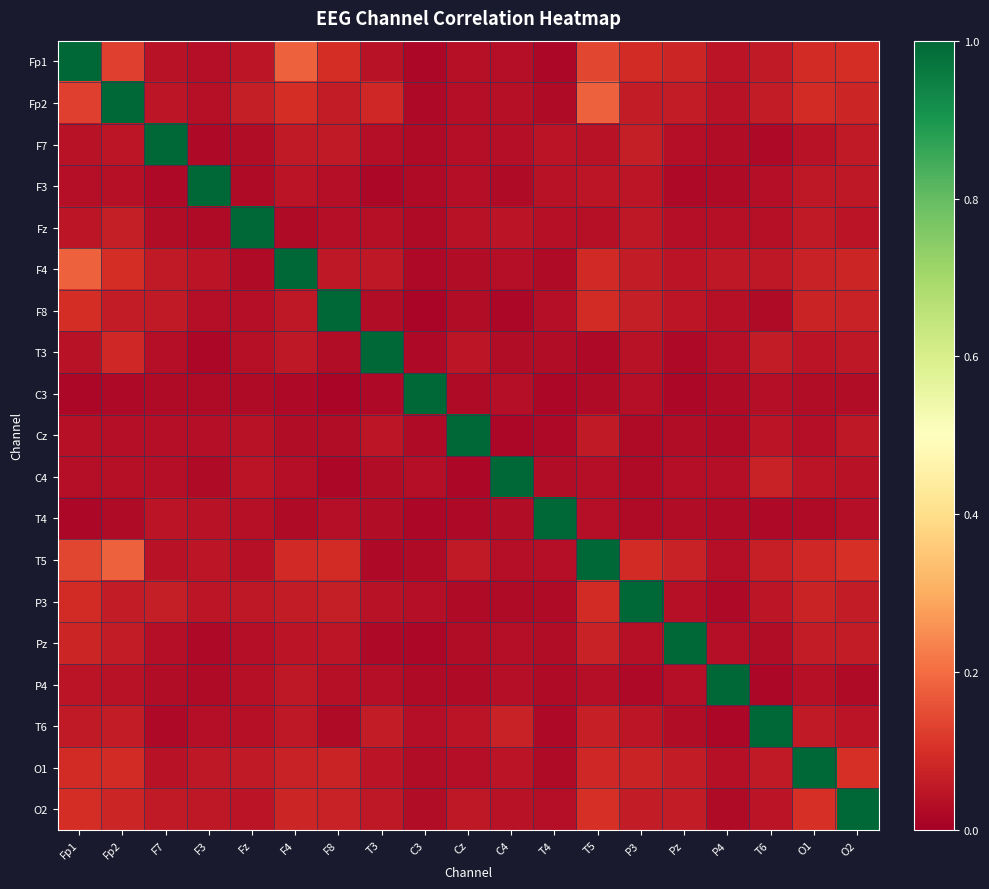

What is the difference between the highest and lowest values at P4?

1.0